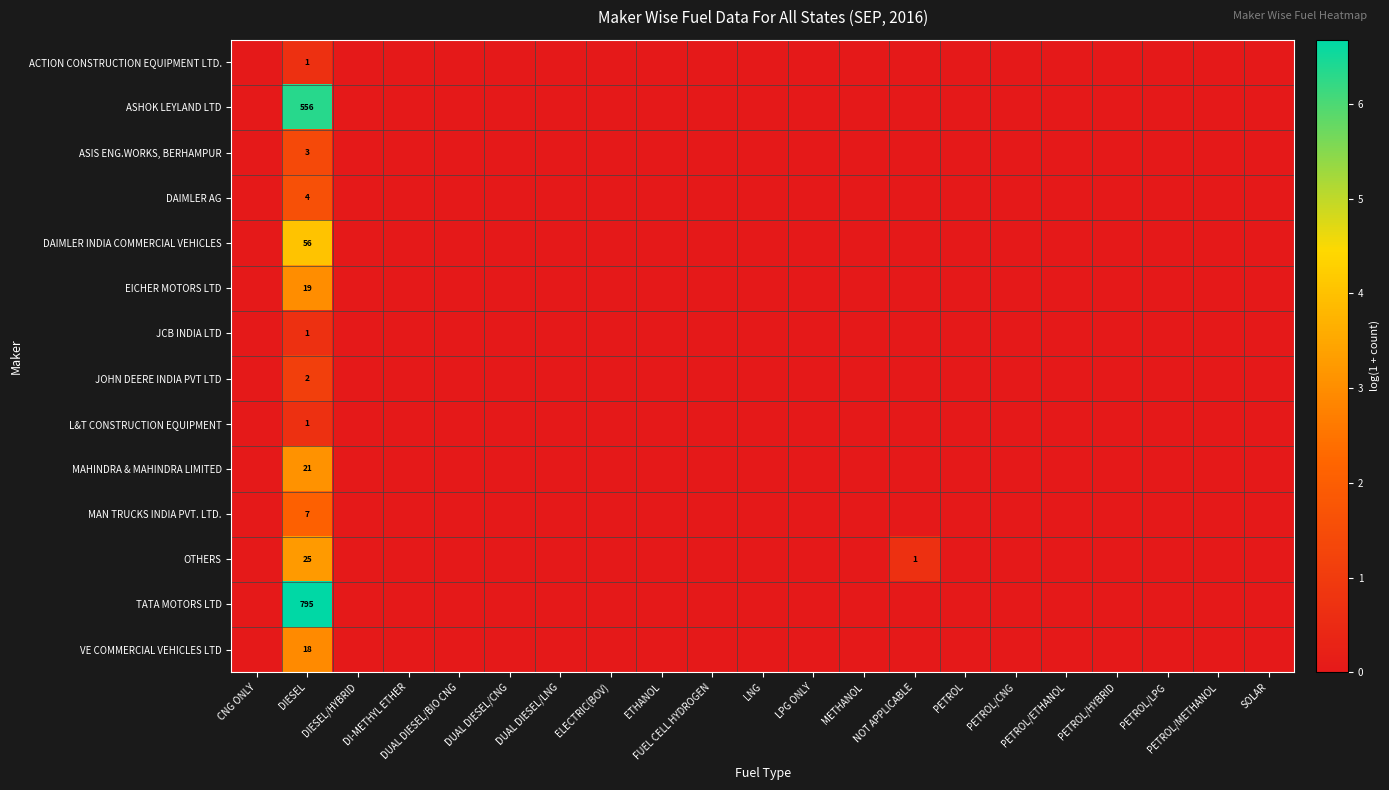

Between DUAL DIESEL/BIO CNG and DIESEL, which is larger?

DIESEL